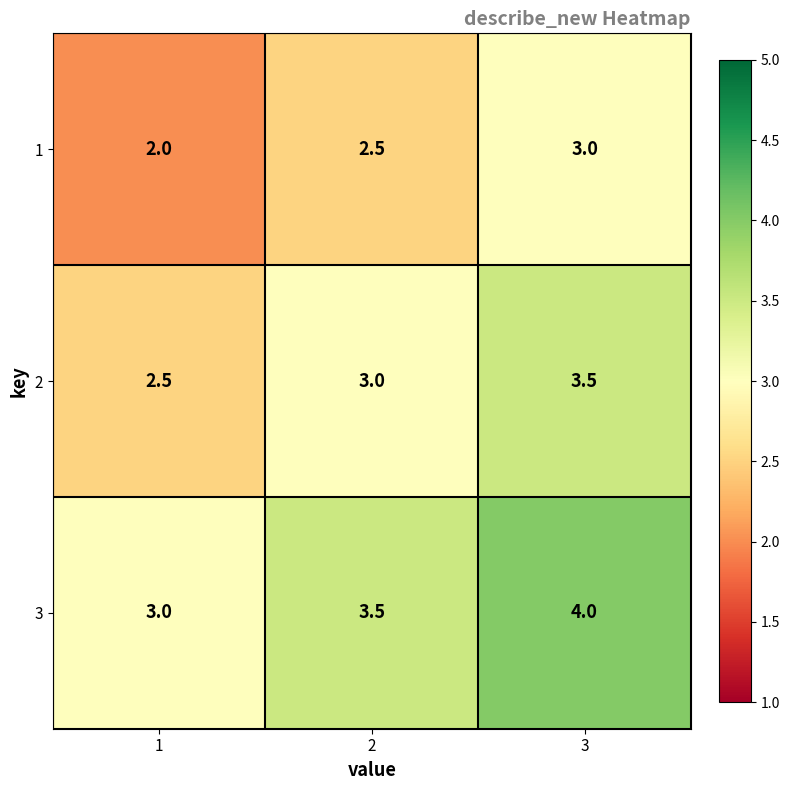

Reading left to right, list all the values displayed in this chart.

1: 1=2.0	2=2.5	3=3.0
2: 1=2.5	2=3.0	3=3.5
3: 1=3.0	2=3.5	3=4.0